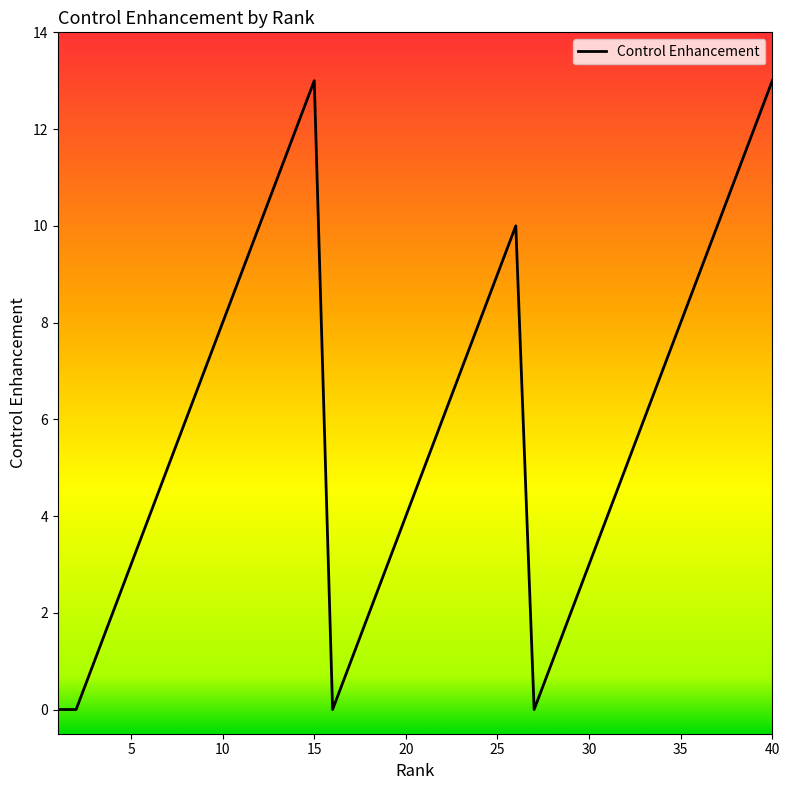

Does the chart have visible grid lines?

No